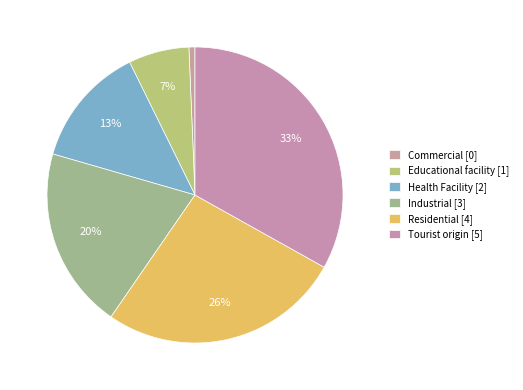

How many segments does this pie chart have?

6